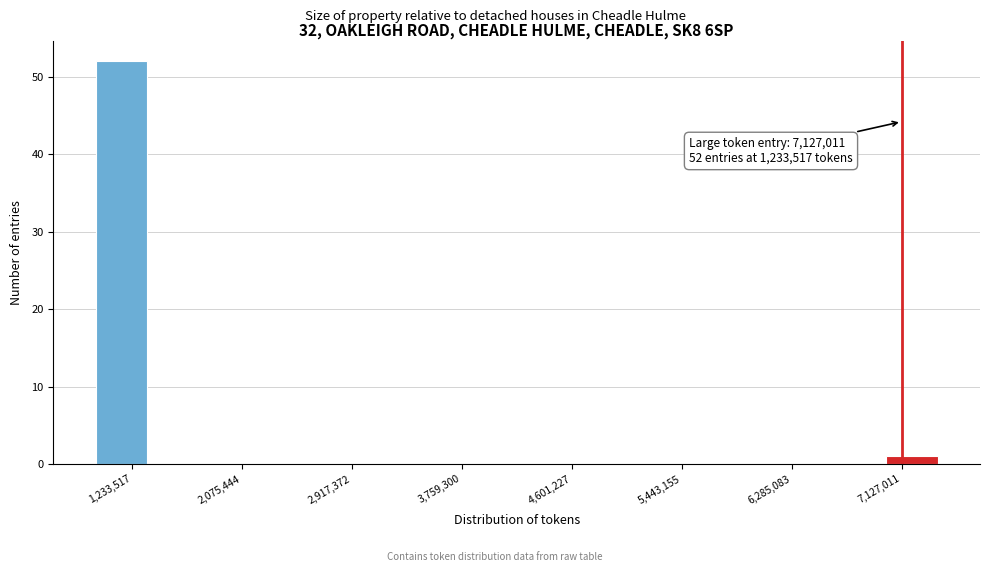

Over which range of the x-axis is the bar tallest?

900000 to 1400000